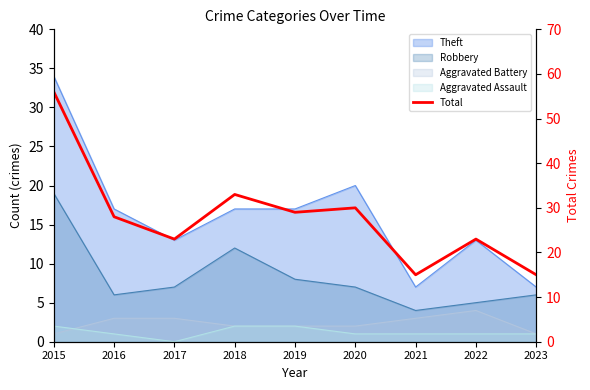

What is the change in value from 2015 to 2019?

-27